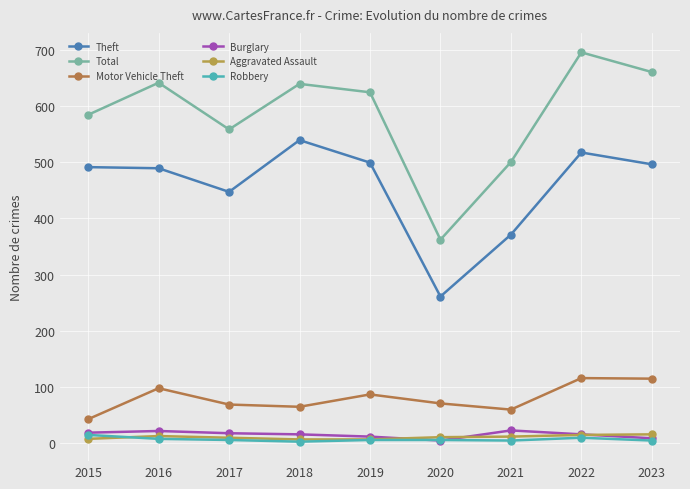

True or false: Total and Motor Vehicle Theft cross at least once.

False